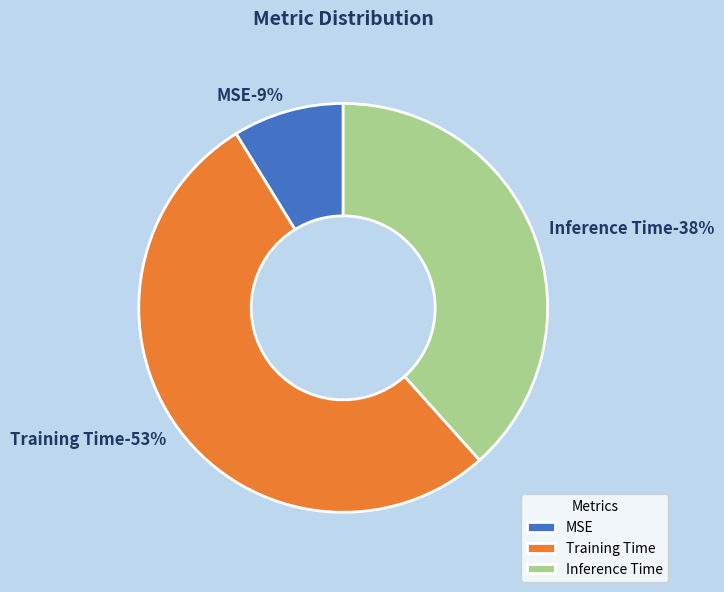

Which category has the smallest portion of the pie?

MSE